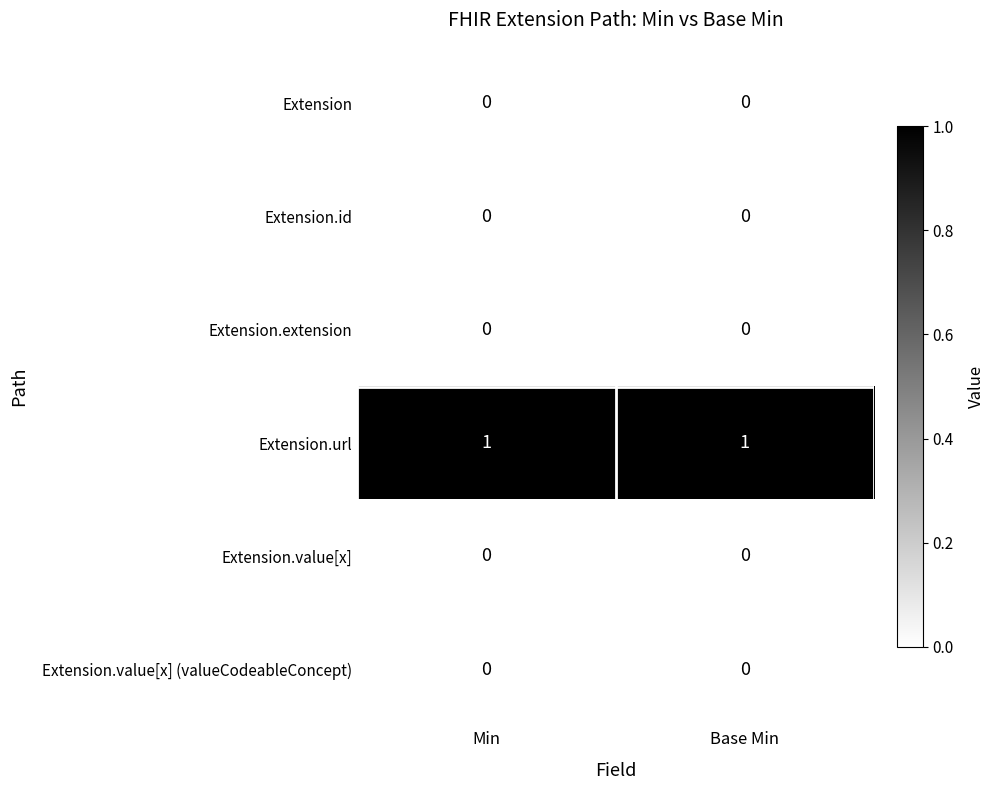

What is the spread (max minus min) of values at Base Min?

1